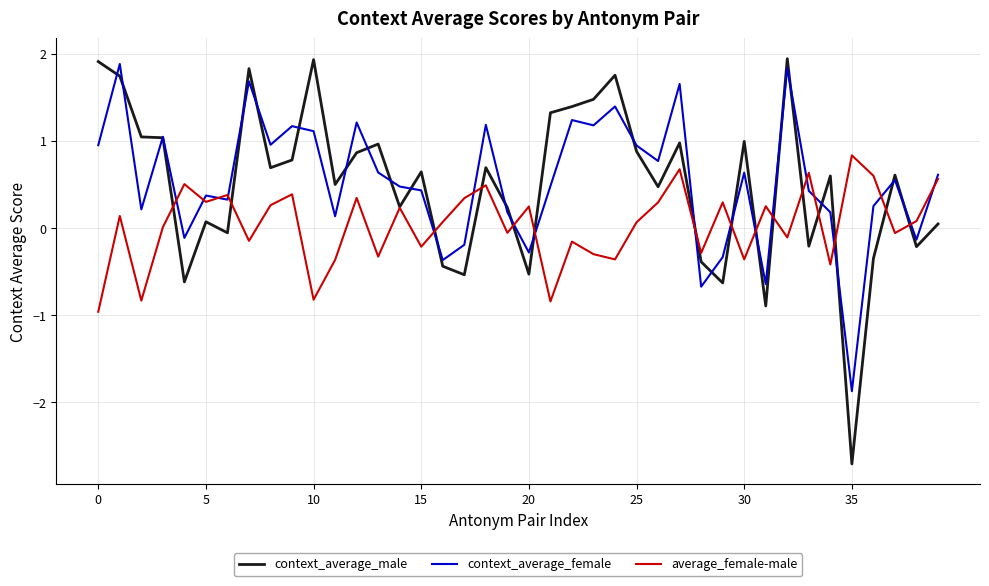

What is the smallest value displayed?

-2.7